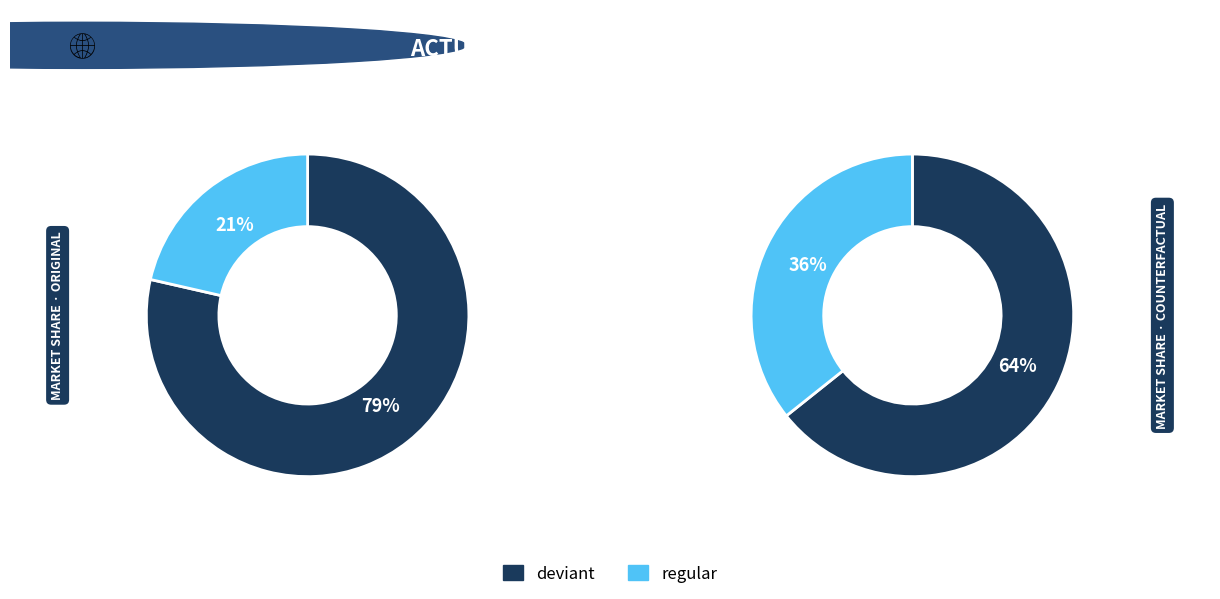

What is the majority slice?

deviant